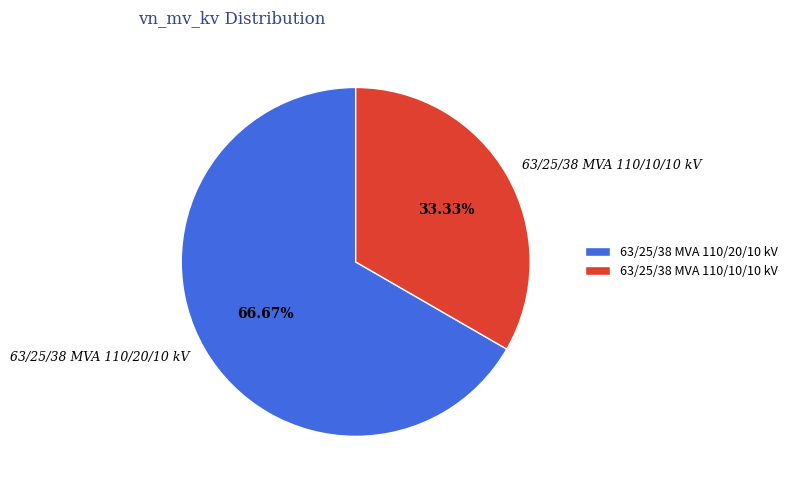

Is the sum of 63/25/38 MVA 110/10/10 kV and 63/25/38 MVA 110/20/10 kV greater than half?

Yes